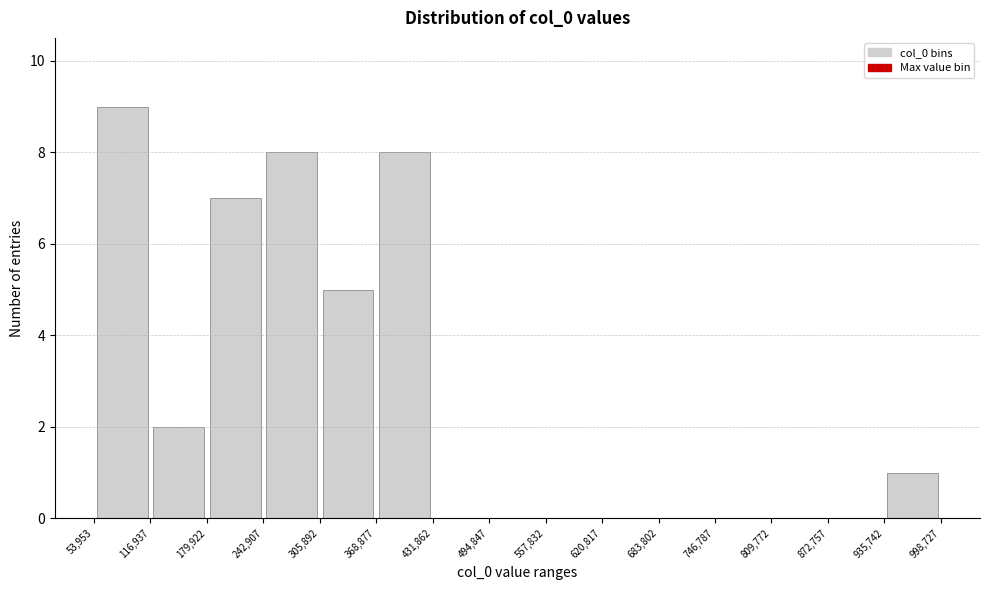

Reading left to right, transcribe this chart: for each bar, give the range it covers on the x-axis and its height. The values are not printed on the chart, so give them approximately, as read against the axis.

53,953 to 116,937: 9
116,937 to 179,922: 2
179,922 to 242,907: 7
242,907 to 305,892: 8
305,892 to 368,877: 5
368,877 to 431,862: 8
431,862 to 494,847: 0
494,847 to 557,832: 0
557,832 to 620,817: 0
620,817 to 683,802: 0
683,802 to 746,787: 0
746,787 to 809,772: 0
809,772 to 872,757: 0
872,757 to 935,742: 0
935,742 to 998,727: 1